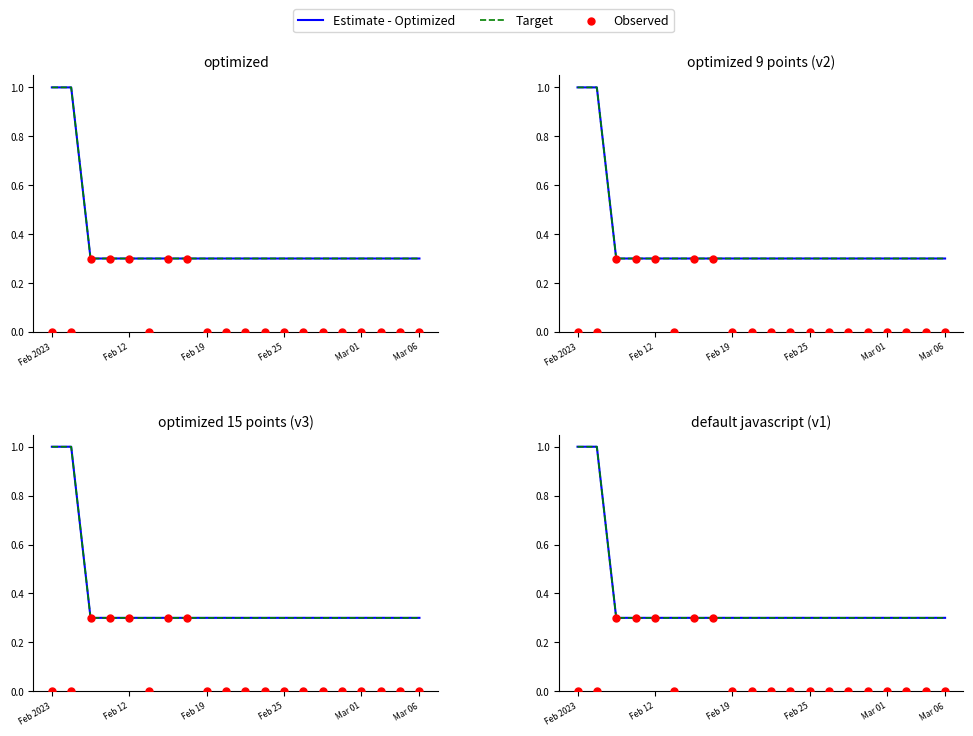

Which series has the widest spread of Y values?

Estimate - Optimized